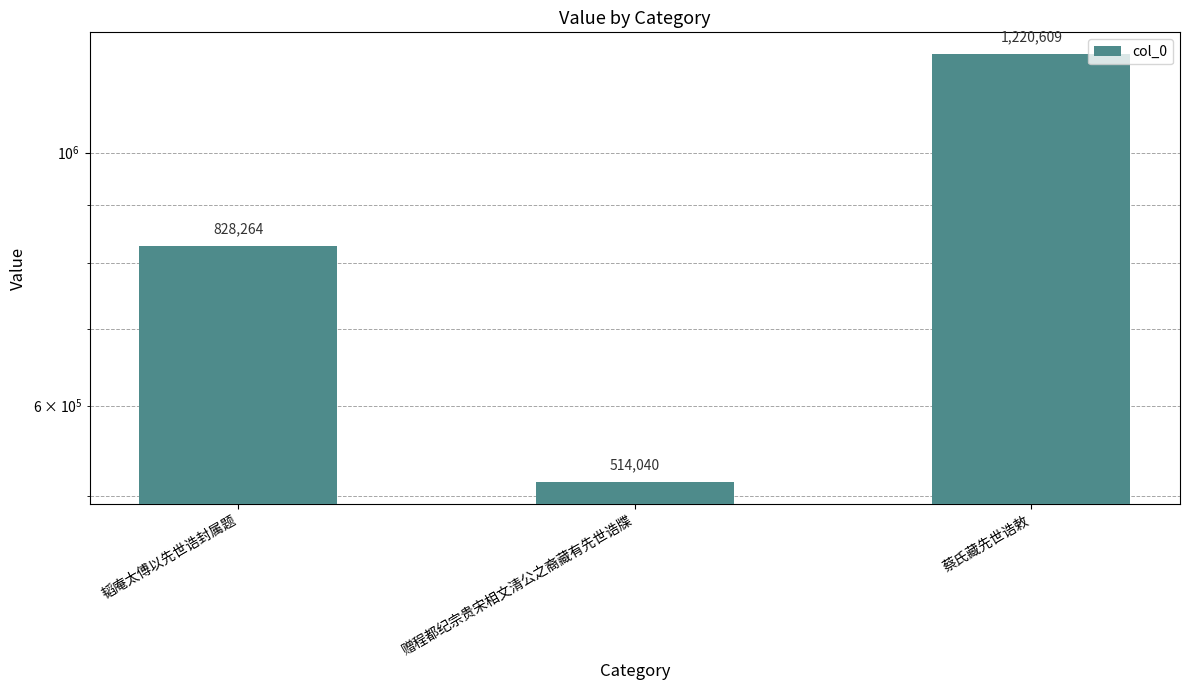

Rank the categories by value from lowest to highest.

赠程都纪宗贵宋相文清公之裔藏有先世诰牒, 韬庵太傅以先世诰封属题, 蔡氏藏先世诰敕